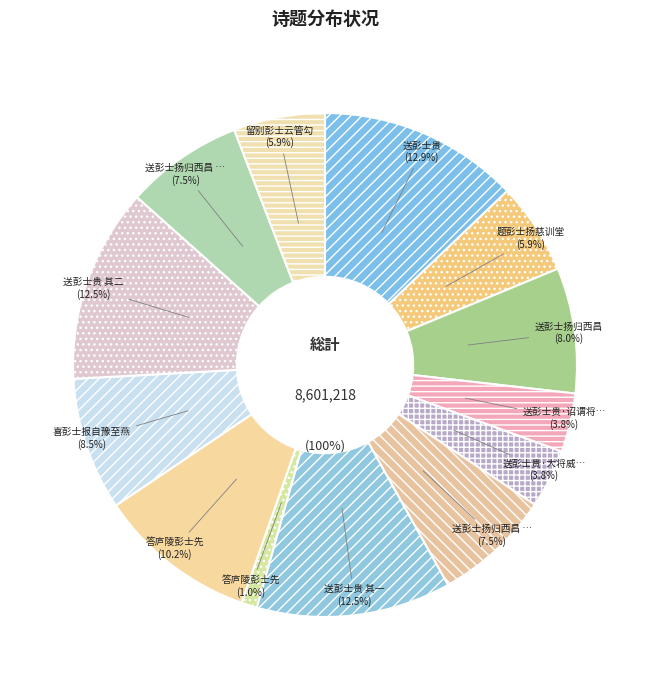

What percentage do 喜彭士报自豫至燕 and 留别彭士云管勾 together represent?

14.4%